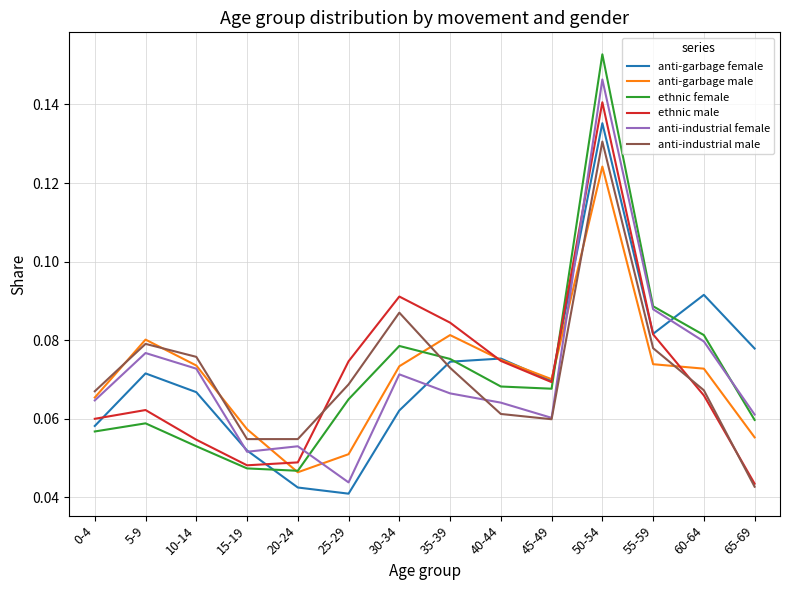

List the series in order of their peak value, highest first.

ethnic female, anti-industrial female, ethnic male, anti-garbage female, anti-industrial male, anti-garbage male